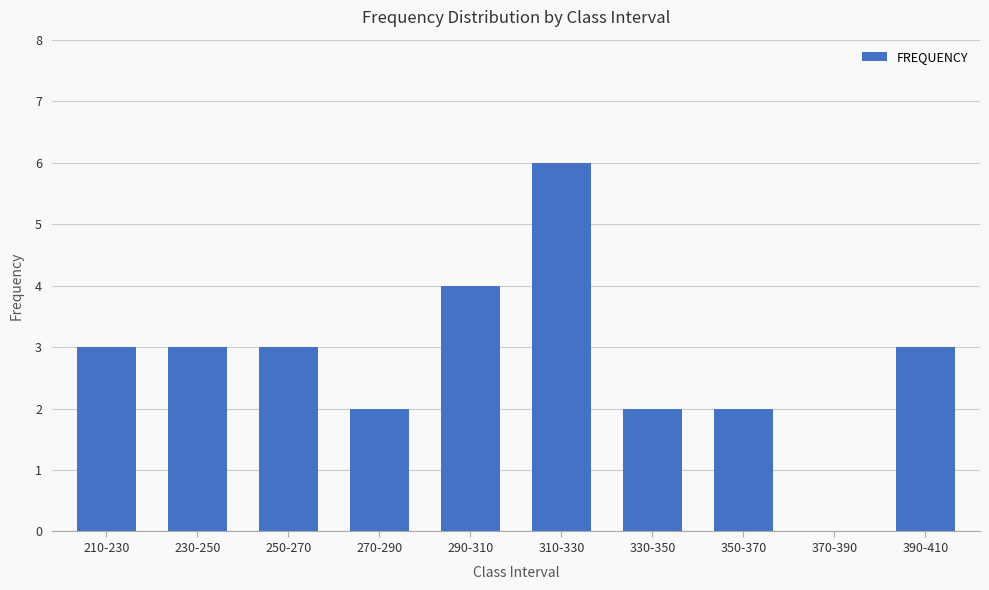

Read the value at 230-250.

3